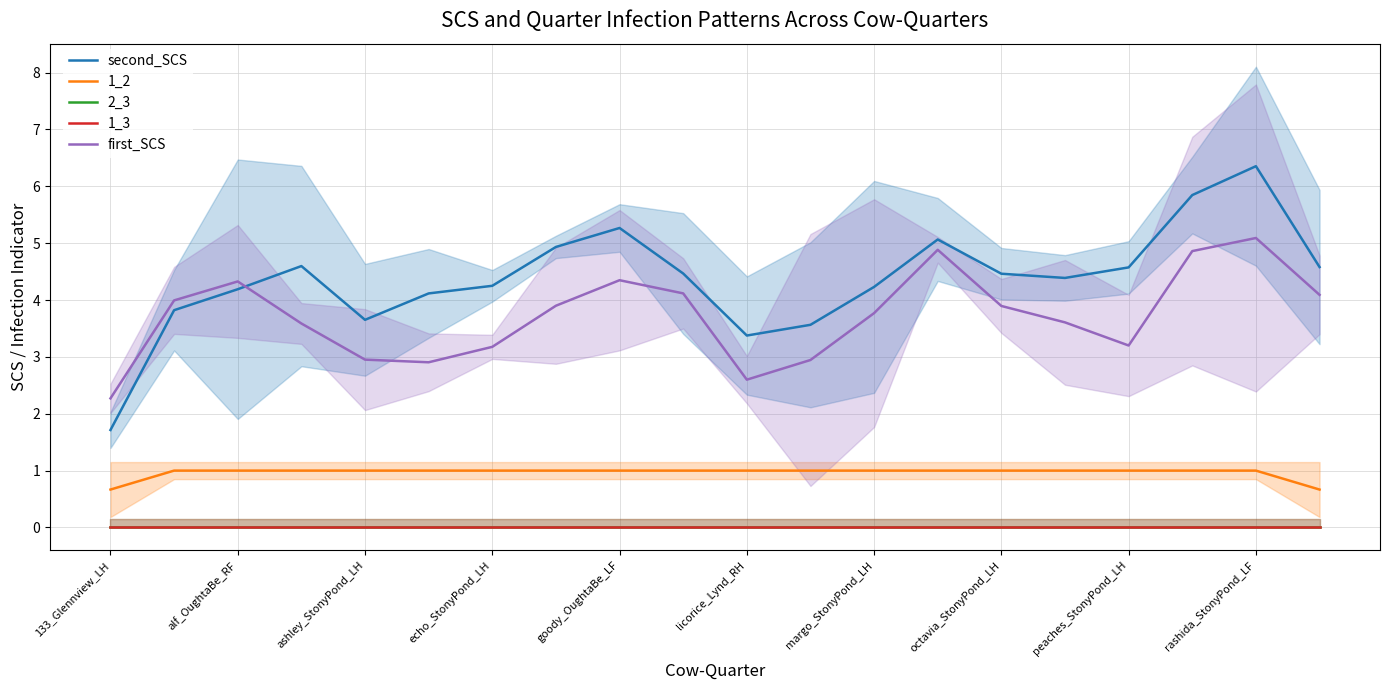

True or false: first_SCS has a value of 2.5 at goody_OughtaBe_LF.

False